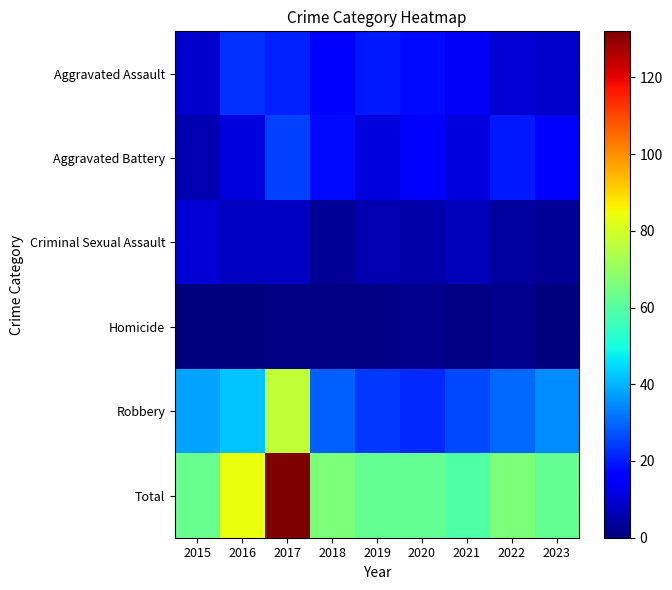

Reading right to left, extract all data points from this chart.

Aggravated Assault: 2023=9	2022=10	2021=14	2020=18	2019=20	2018=15	2017=21	2016=23	2015=9
Aggravated Battery: 2023=15	2022=20	2021=11	2020=15	2019=11	2018=18	2017=25	2016=11	2015=6
Criminal Sexual Assault: 2023=3	2022=4	2021=7	2020=5	2019=6	2018=3	2017=8	2016=8	2015=10
Homicide: 2023=0	2022=2	2021=1	2020=2	2019=1	2018=1	2017=1	2016=0	2015=0
Robbery: 2023=35	2022=30	2021=26	2020=22	2019=24	2018=29	2017=77	2016=42	2015=38
Total: 2023=62	2022=66	2021=59	2020=62	2019=62	2018=66	2017=132	2016=84	2015=63